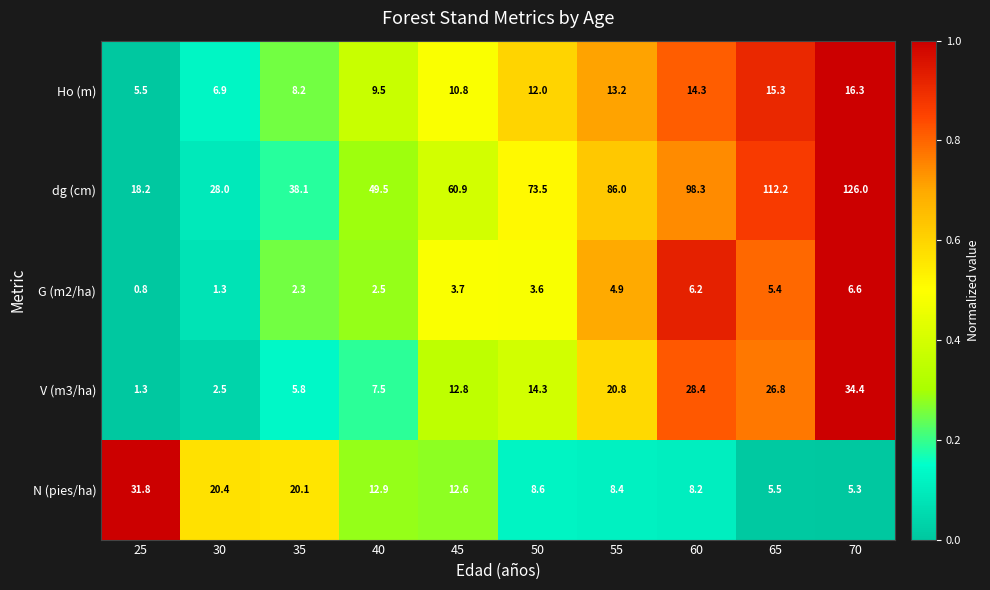

At which label does N (pies/ha) first exceed 12?

25